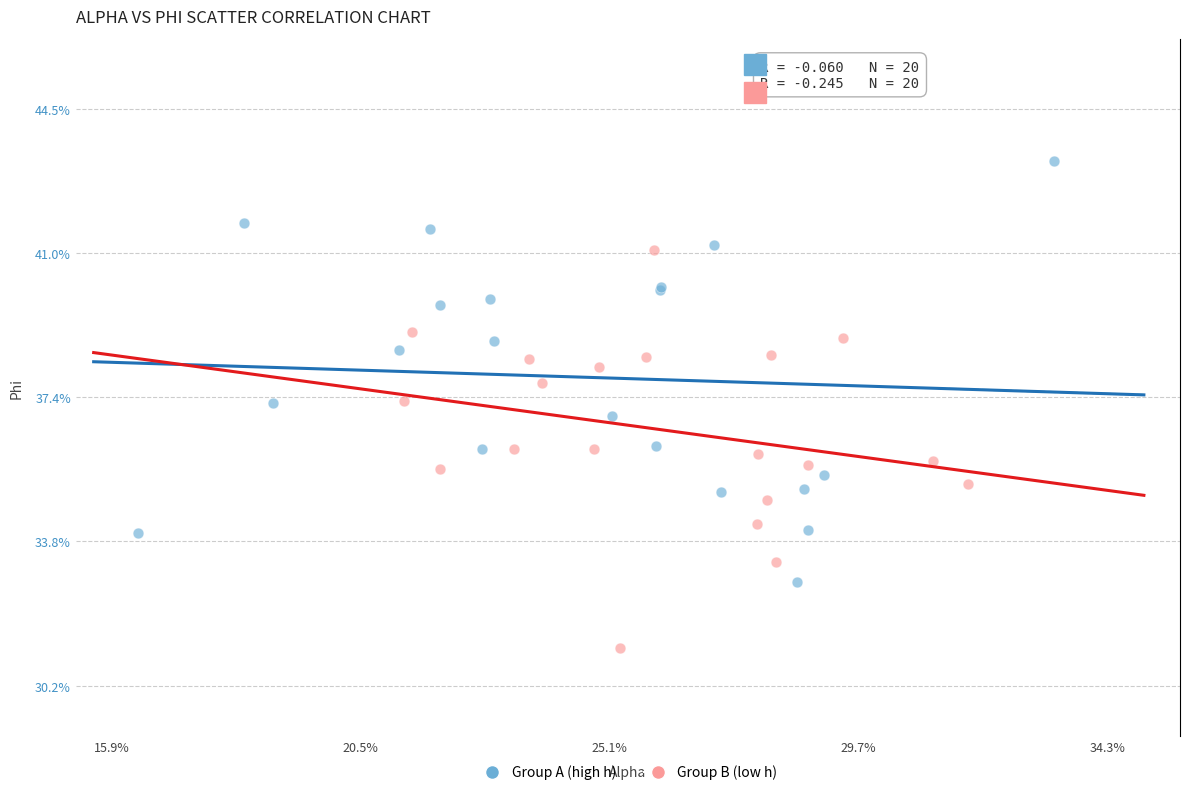

What are all the series names shown in the legend?

Group A (high h), Group B (low h)